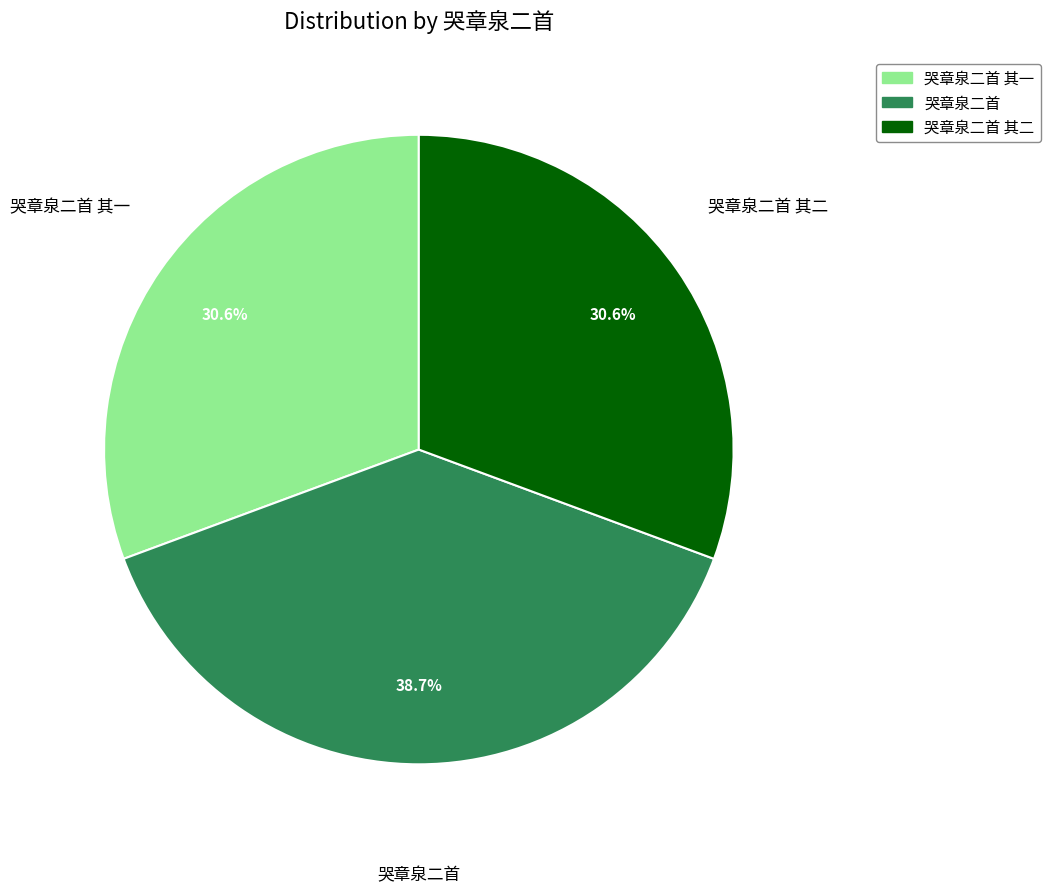

Is there any slice that represents more than half of the pie?

No